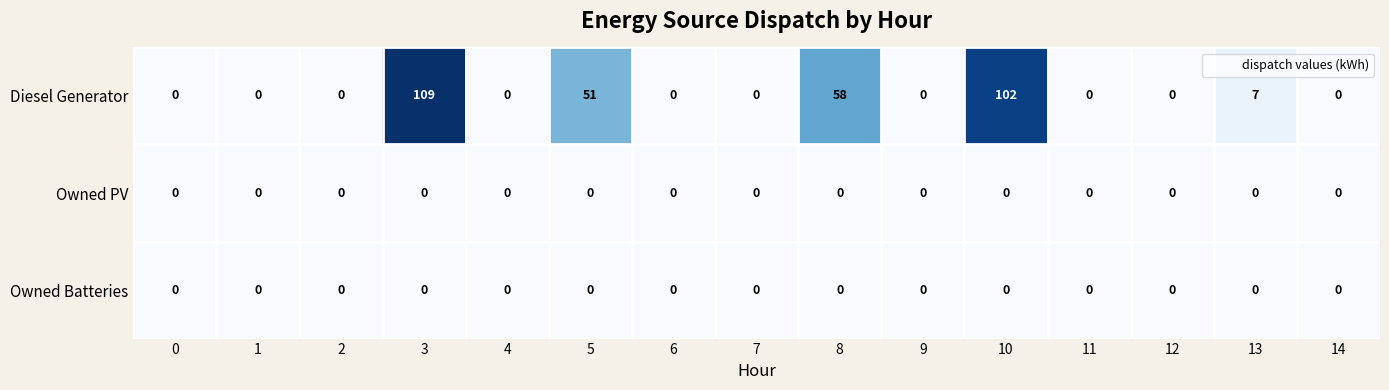

Which series has the largest range (max minus min)?

Diesel Generator